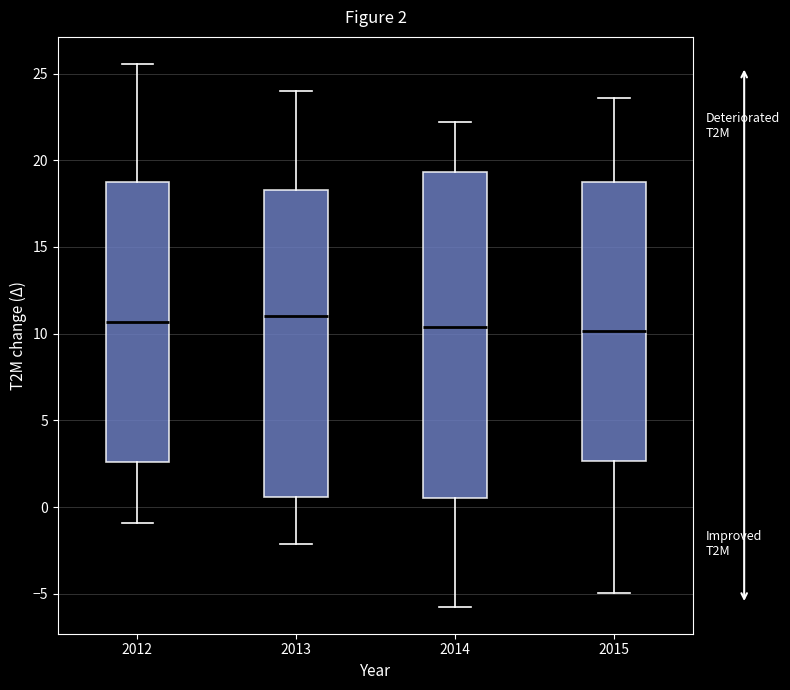

Which box is the tallest, from its lower edge to its upper edge?

2014